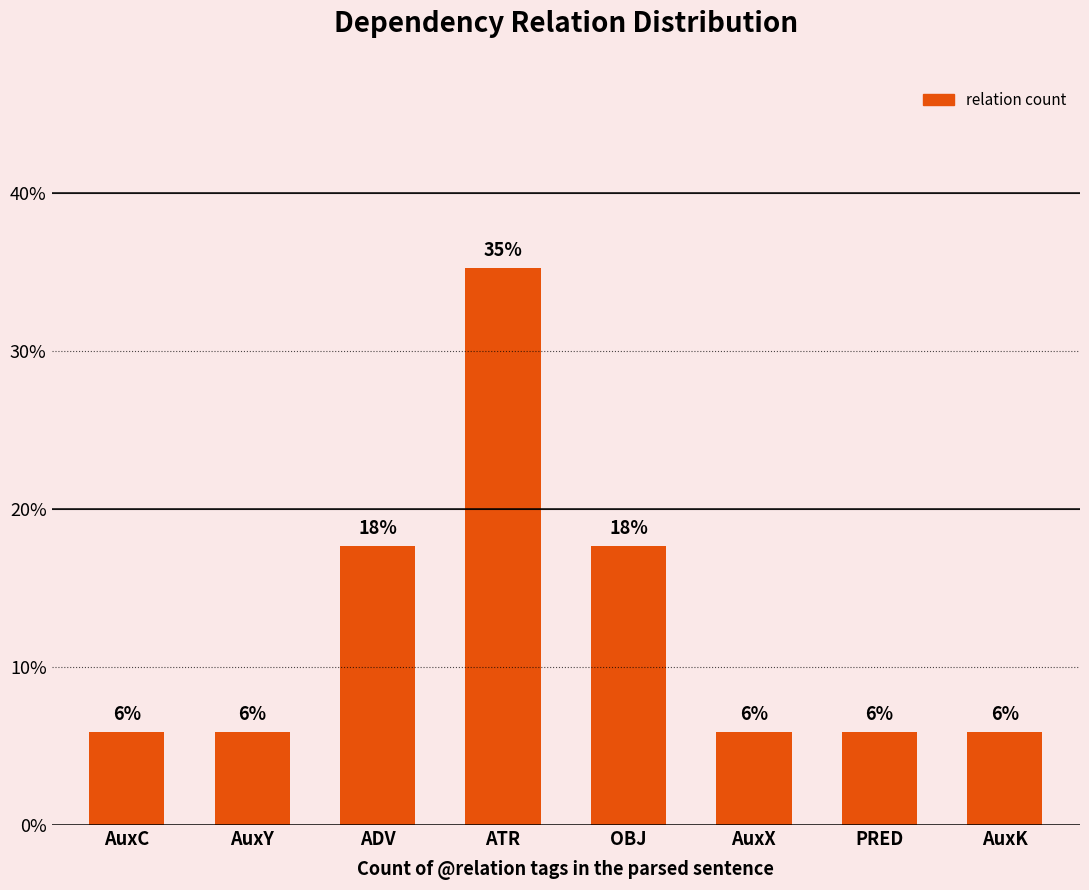

How many bars are there in total?

8